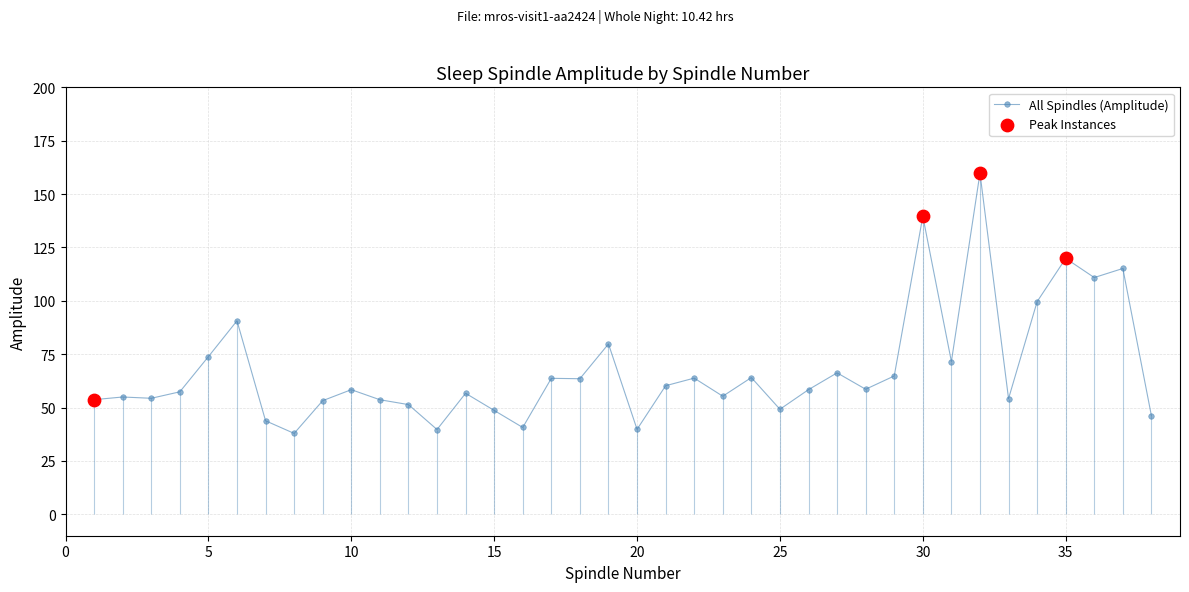

The All Spindles (Amplitude) series shows 66.7 at 15. True or false?

False